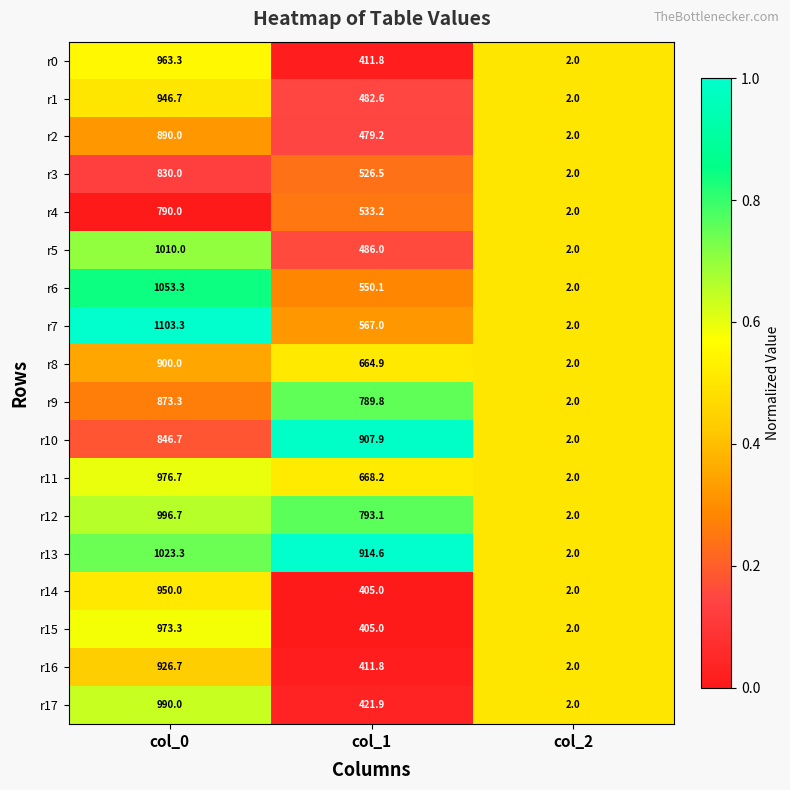

Which series has the largest range (max minus min)?

r7